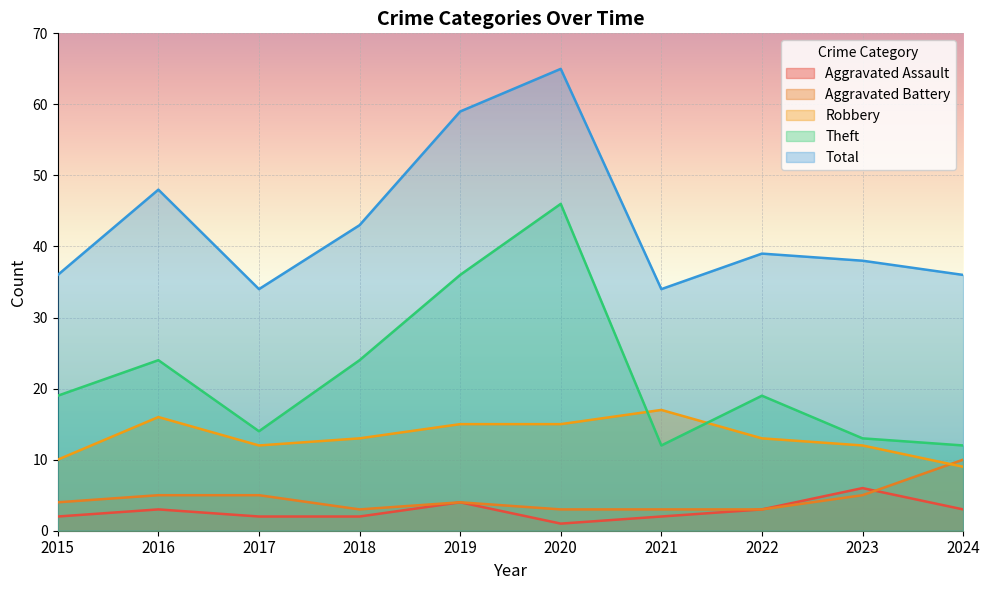

True or false: Robbery has more than 0 points higher than both neighbors.

True